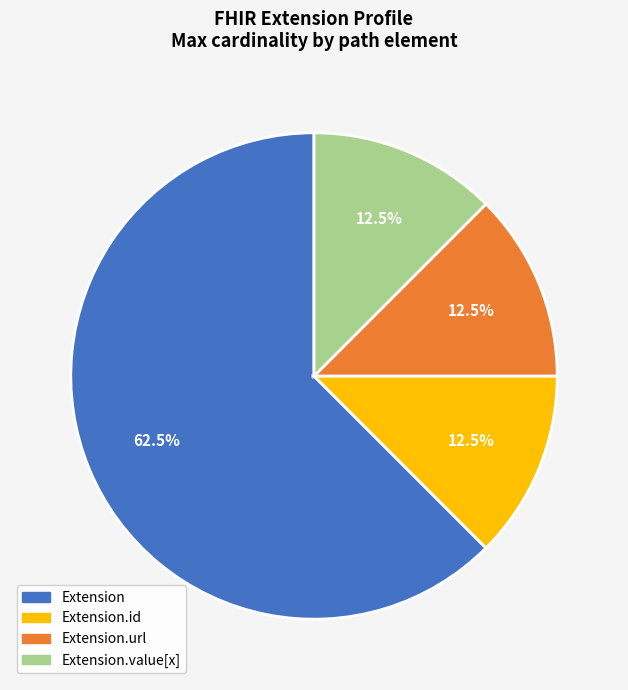

How many segments does this pie chart have?

4